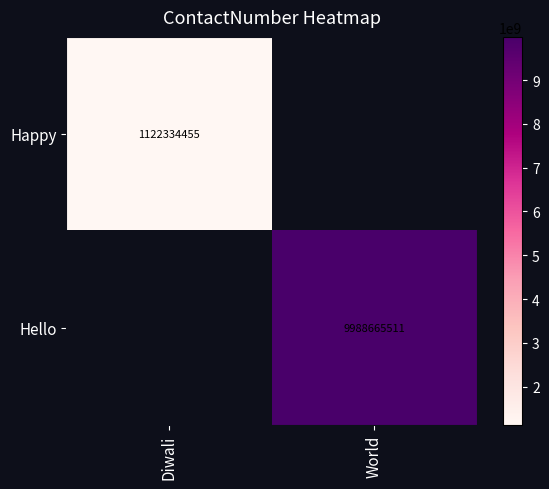

True or false: Hello has a value of 16480200662 at World.

False